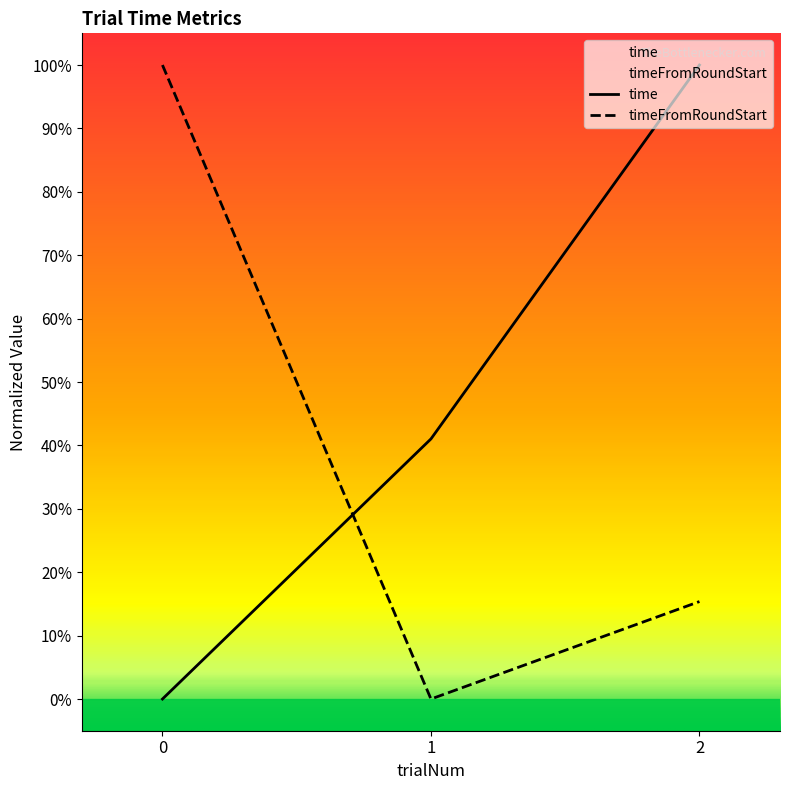

Reading left to right, list all the values displayed in this chart.

time: 0=0.0	1=41.0	2=100.0
timeFromRoundStart: 0=100.0	1=0.0	2=15.4